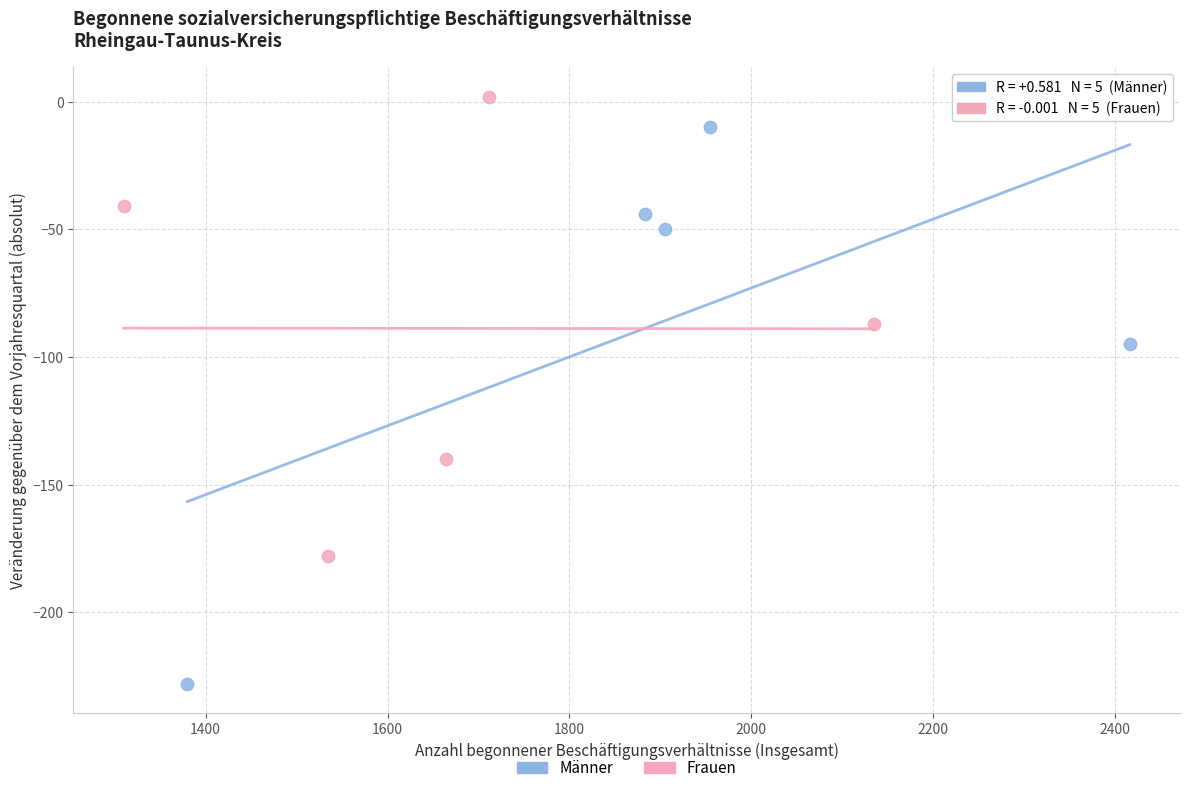

Which series contains the highest Y value?

Frauen